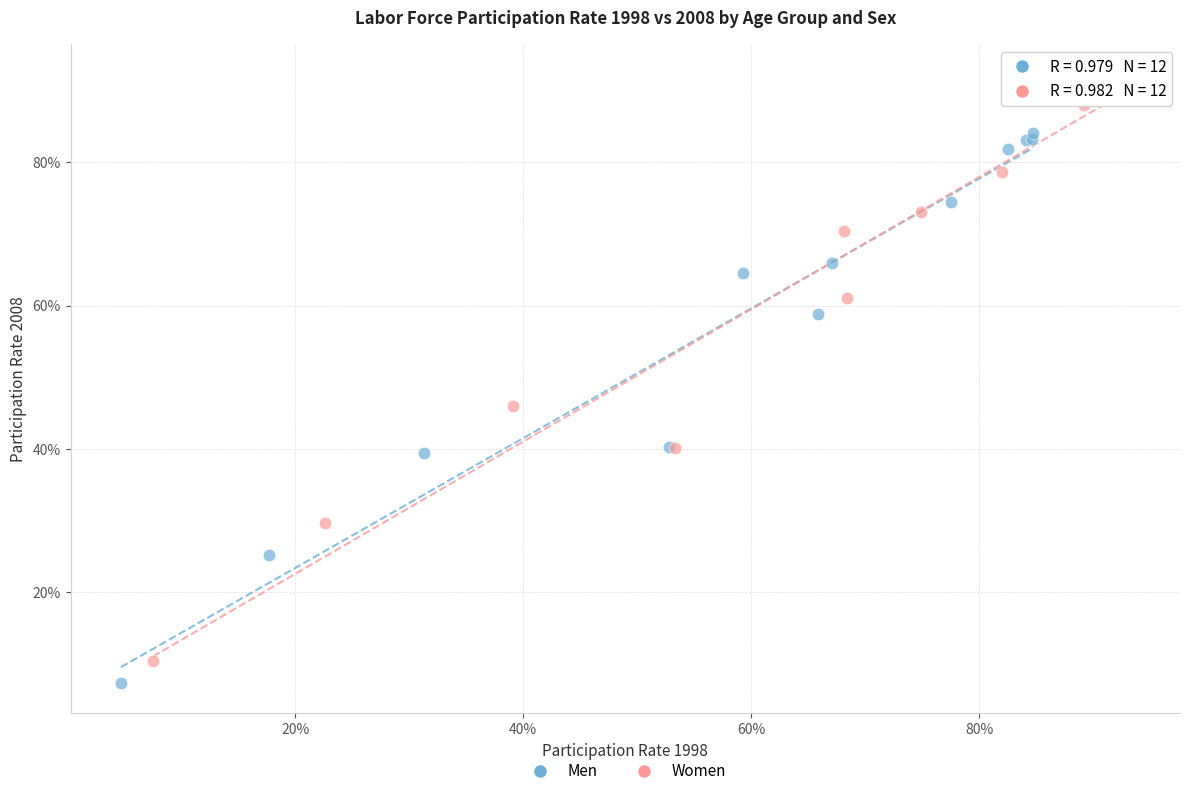

What are all the series names shown in the legend?

Men, Women